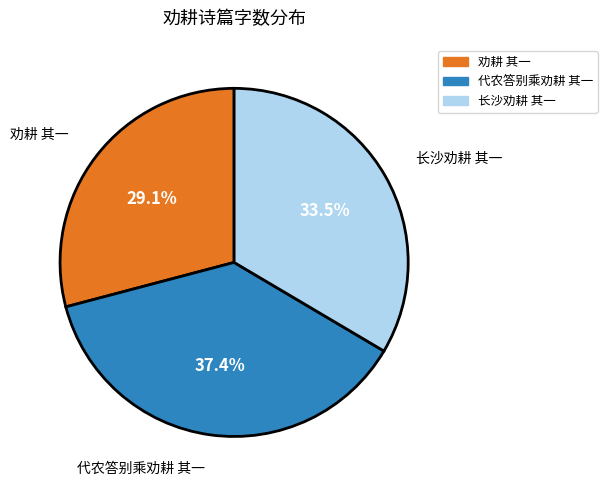

To the nearest percent, what is the difference between the largest and smallest slice percentages?

8%